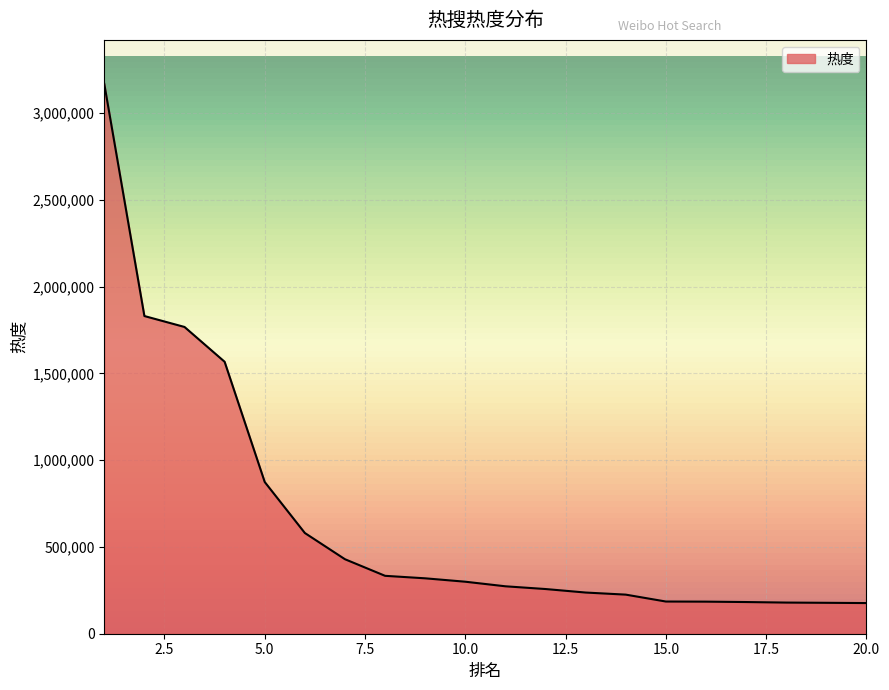

Does the chart display data point markers on the line(s)?

No